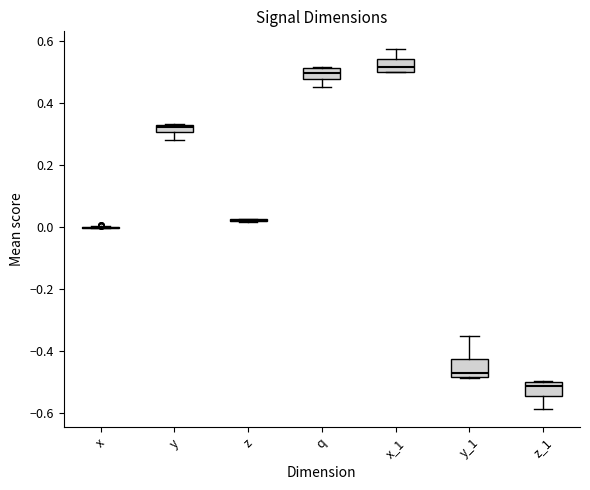

Where does the median line of the box for x_1 sit on the y-axis? The values are not printed on the chart, so give them approximately, as read against the axis.

0.52